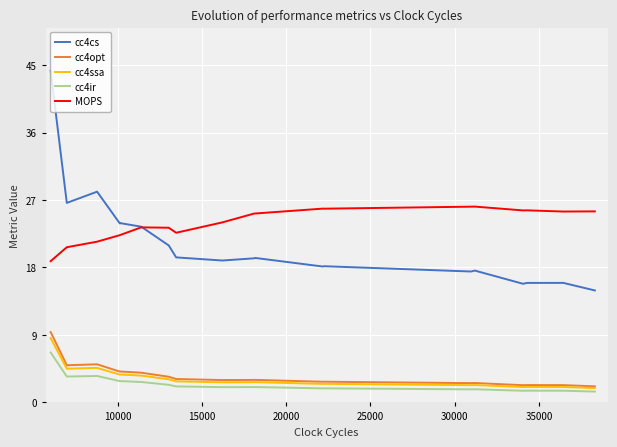

True or false: cc4opt and cc4cs cross at least once.

False